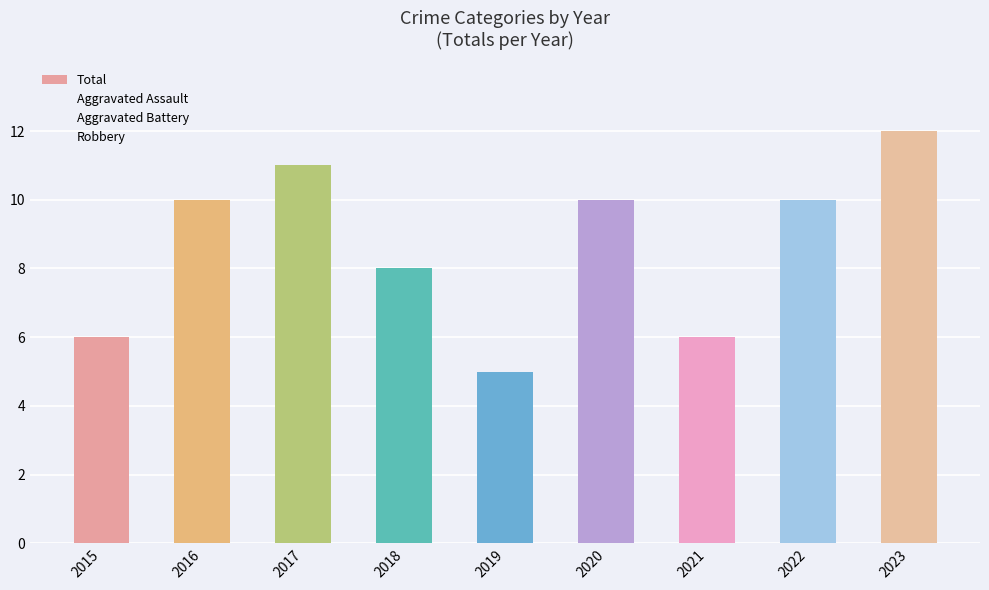

Which series has the largest total across all categories?

Total